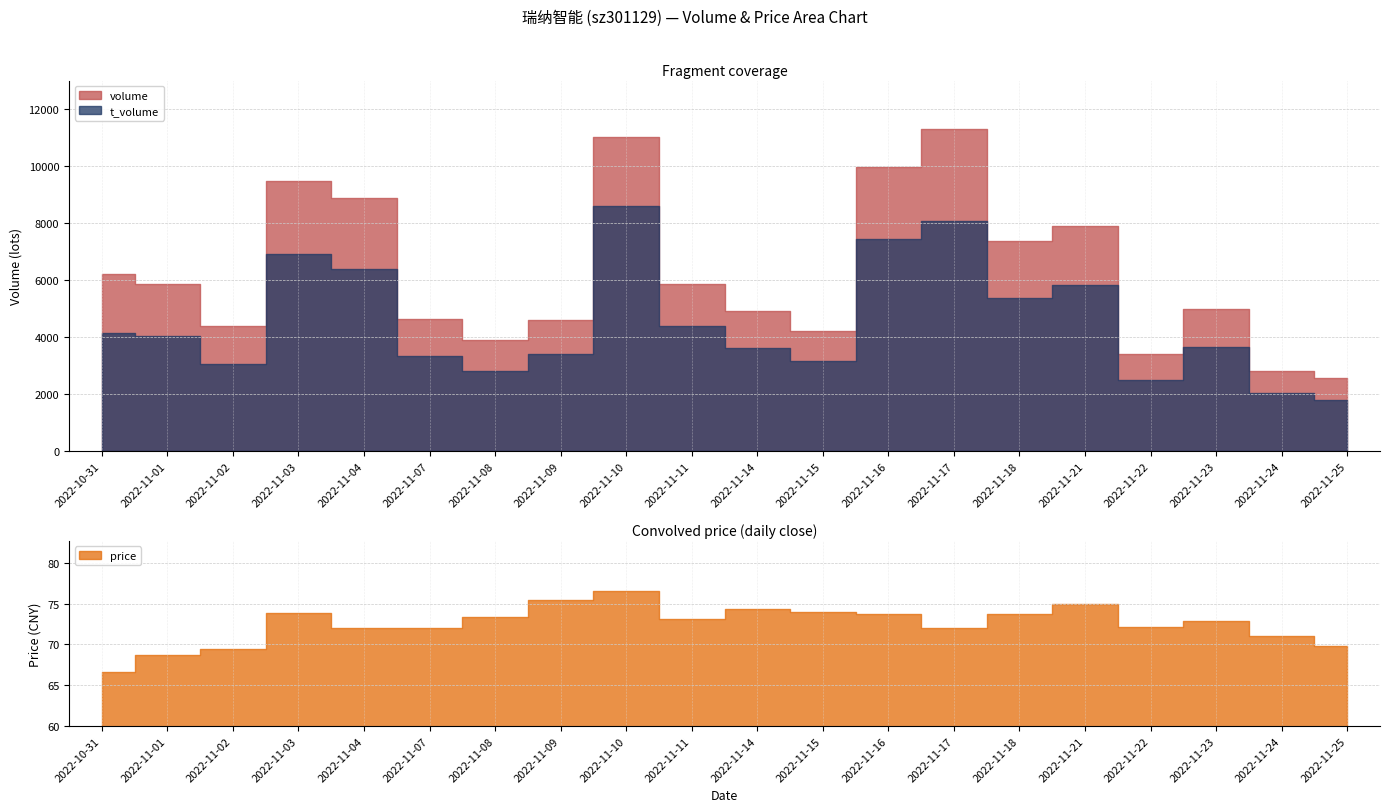

How many distinct data groups are displayed?

3